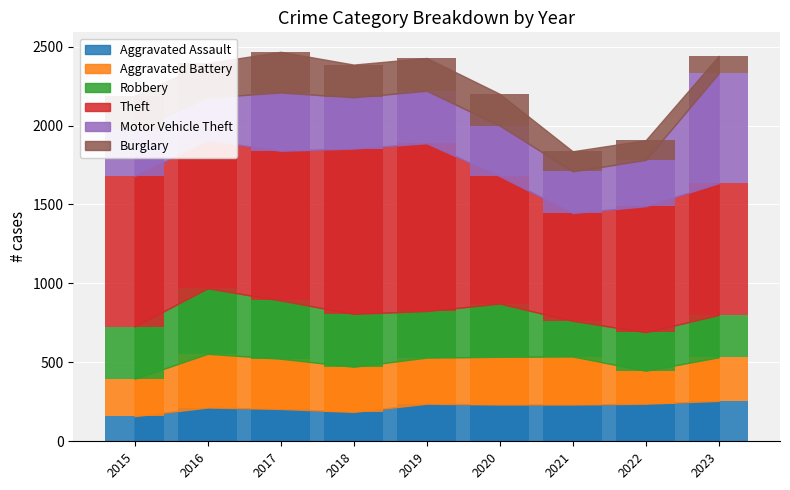

What is the difference between the Burglary values at 2022 and 2019?

83